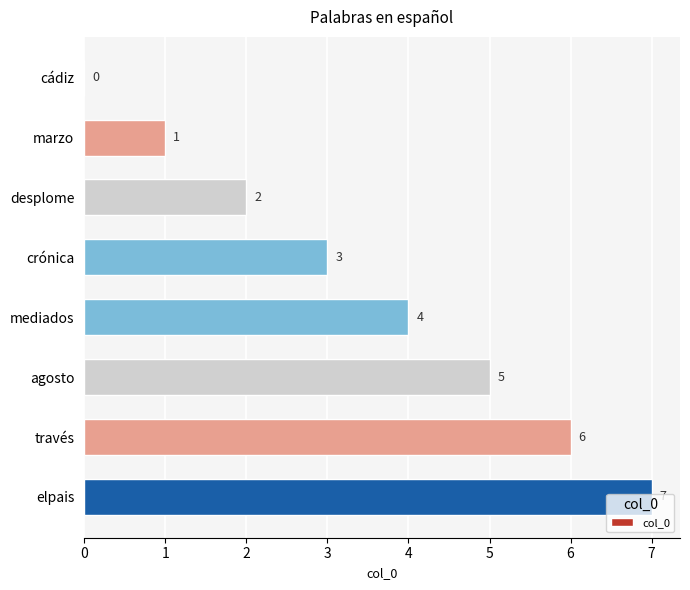

What is the change in value from cádiz to través?

+6